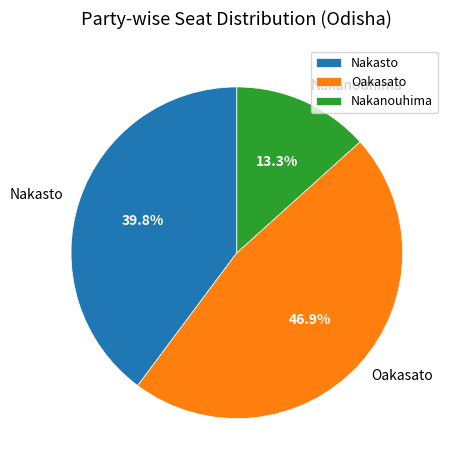

Is there a majority slice in this chart?

No